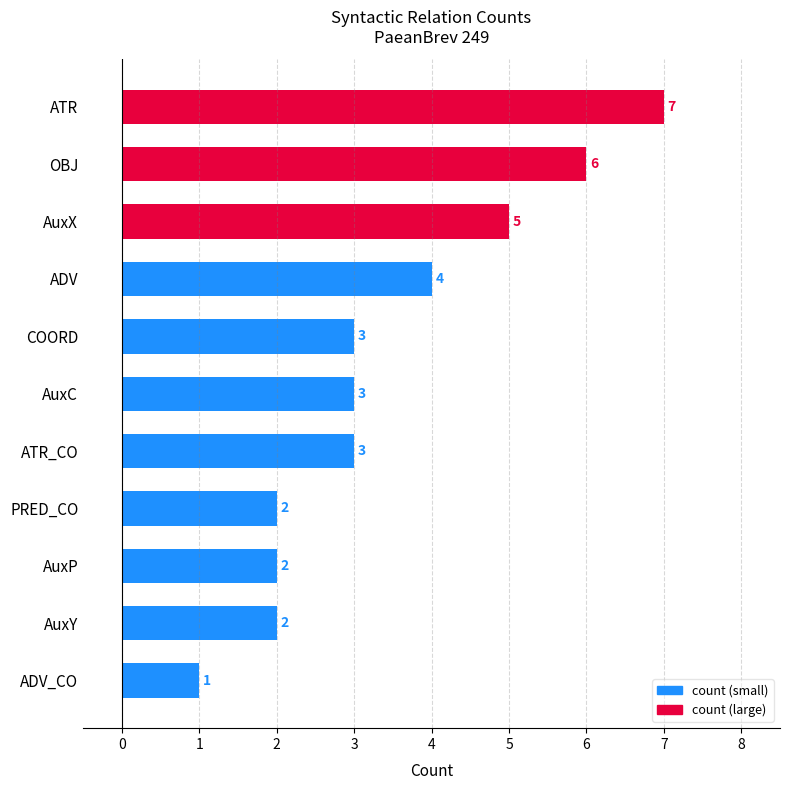

How many values are between 2 and 5?

8